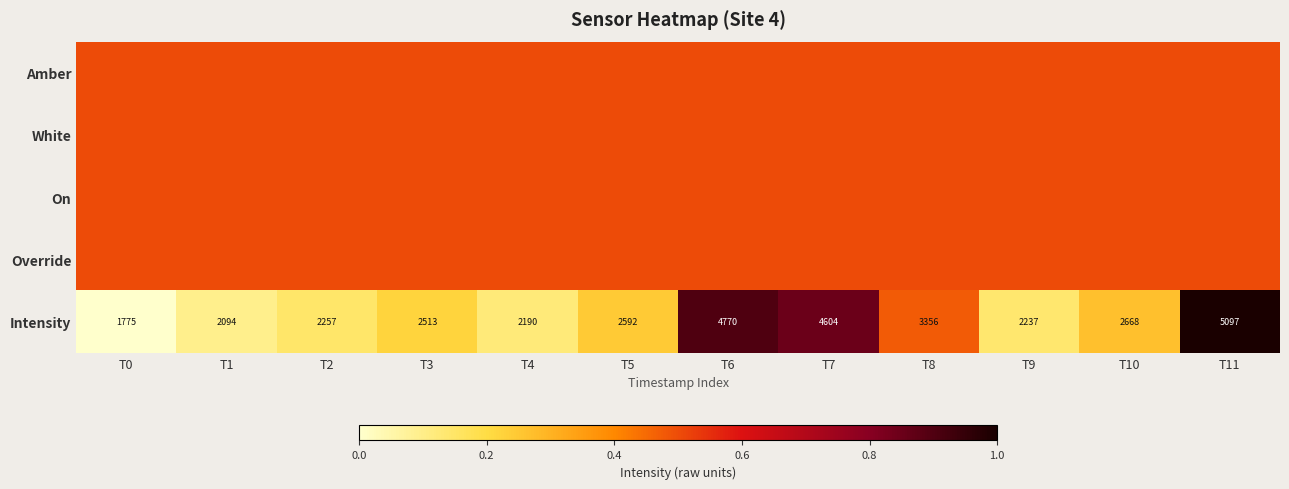

Which category has the lowest value in the Intensity series?

T0